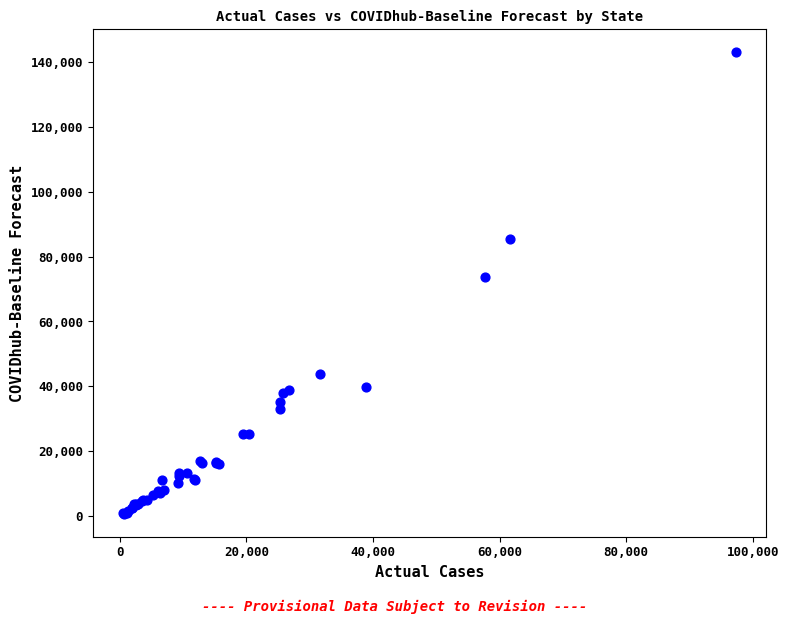

What Y value in the scatter plot is closest to 71839?

73675